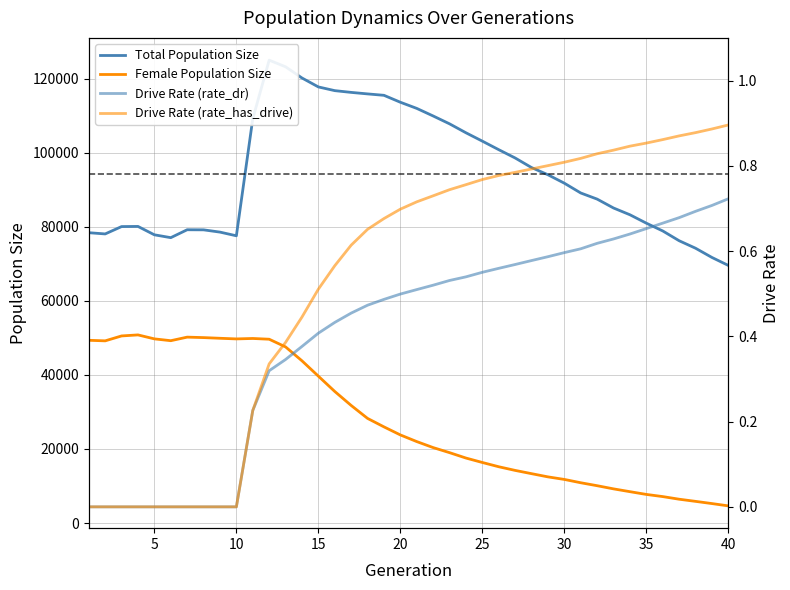

True or false: Female Size and Total Size intersect in this chart.

False